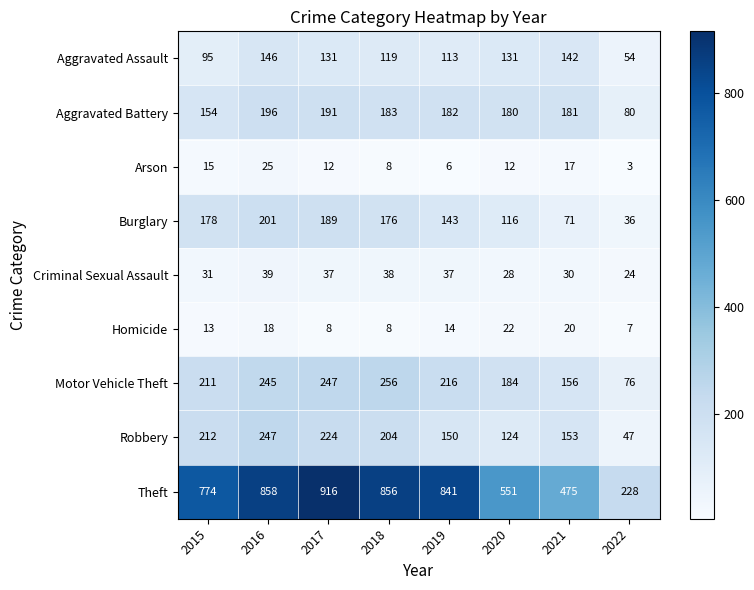

Which series has the largest total across all categories?

Theft